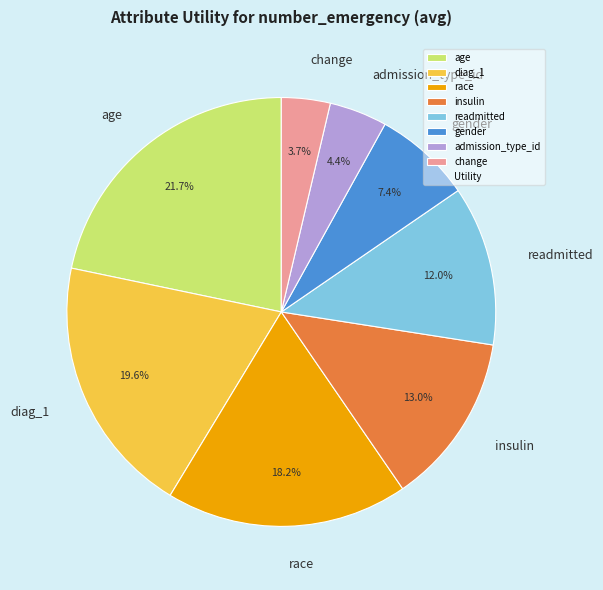

To the nearest percent, what percentage of the pie is age?

22%